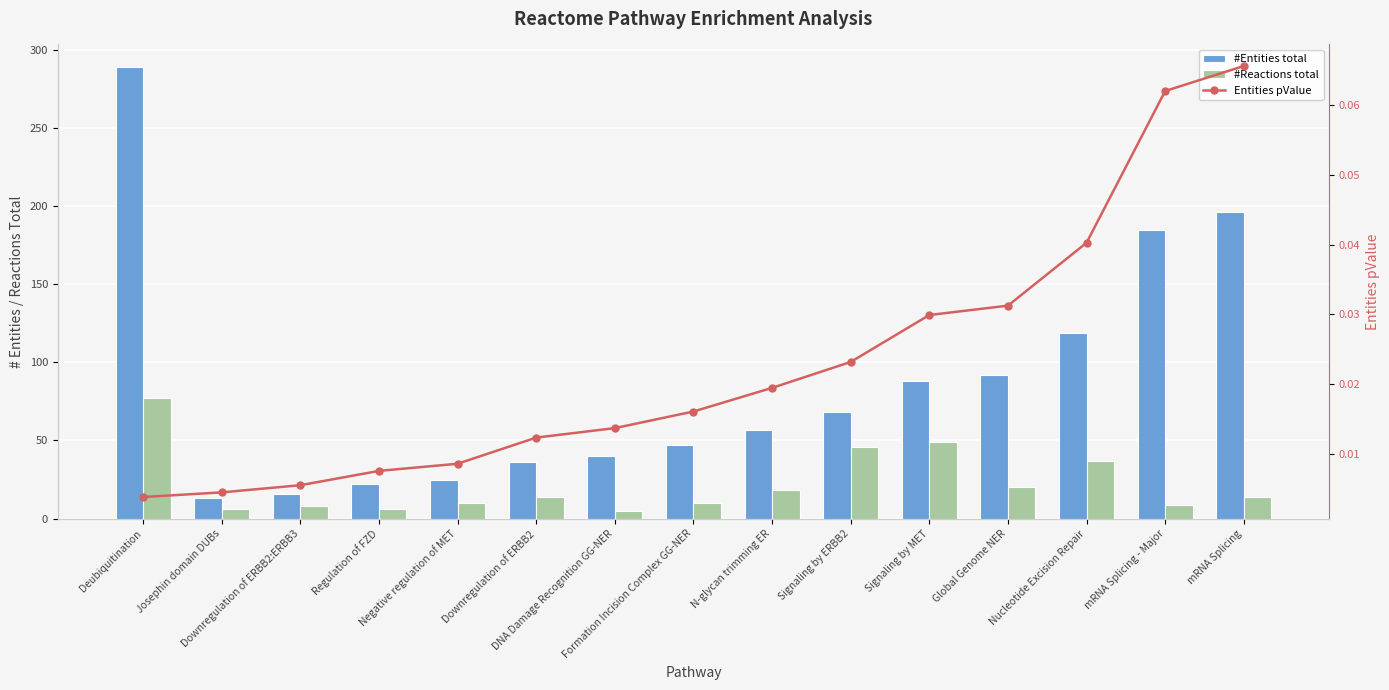

Reading left to right, extract all data points from this chart.

#Entities total: 289.0	13.0	16.0	22.0	25.0	36.0	40.0	47.0	57.0	68.0	88.0	92.0	119.0	185.0	196.0
#Reactions total: 77.0	6.0	8.0	6.0	10.0	14.0	5.0	10.0	18.0	46.0	49.0	20.0	37.0	9.0	14.0
Entities pValue: 0.0	0.0	0.0	0.0	0.0	0.0	0.0	0.0	0.0	0.0	0.0	0.0	0.0	0.1	0.1